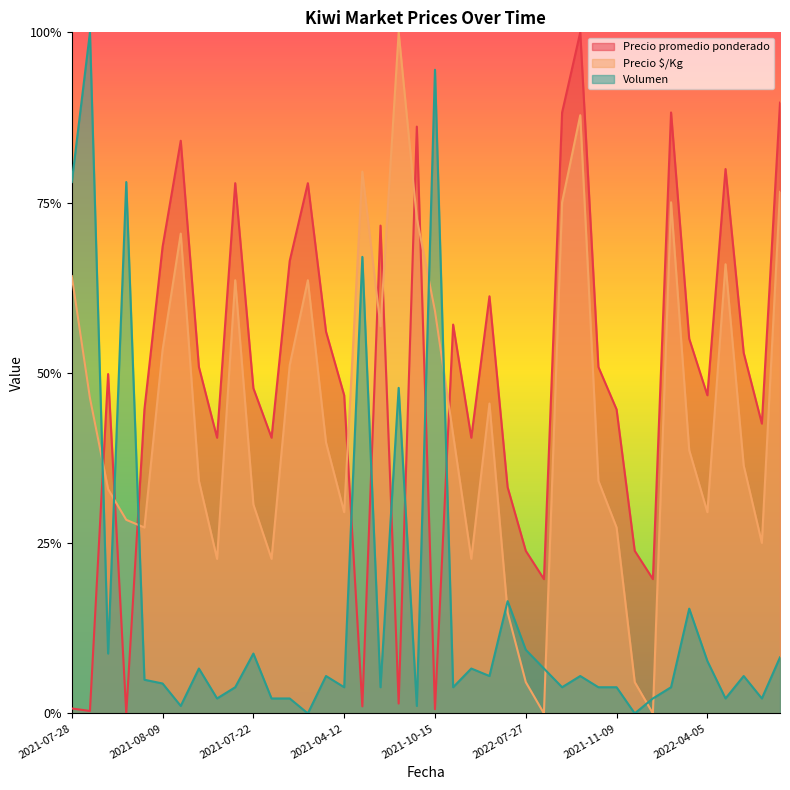

What is the difference between the maximum and minimum values in the Precio promedio ponderado series?

1.0